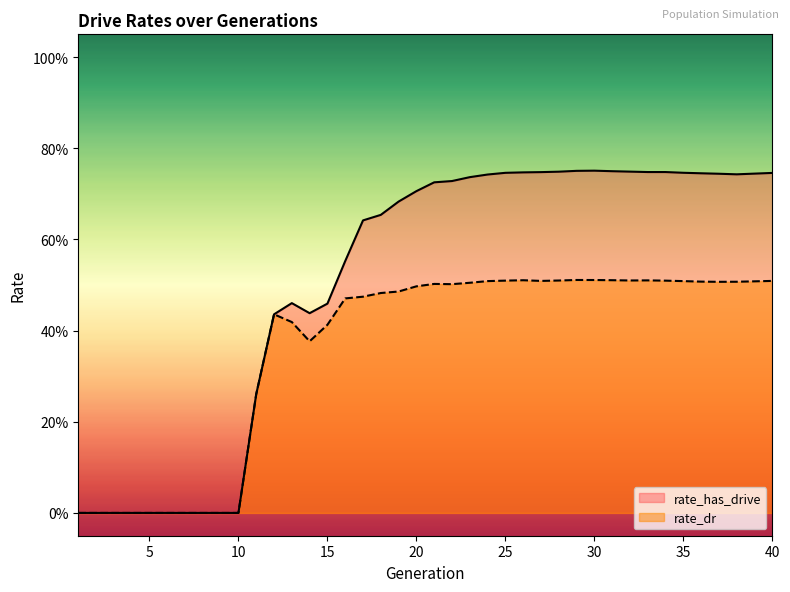

True or false: rate_dr has more than 0 interior local peaks.

True